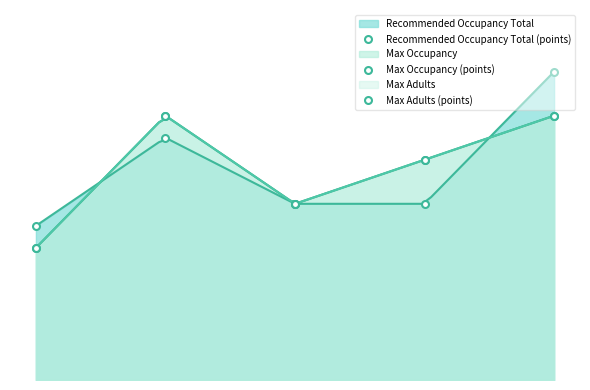

Which series has the largest total across all categories?

Recommended Occupancy Total (points)